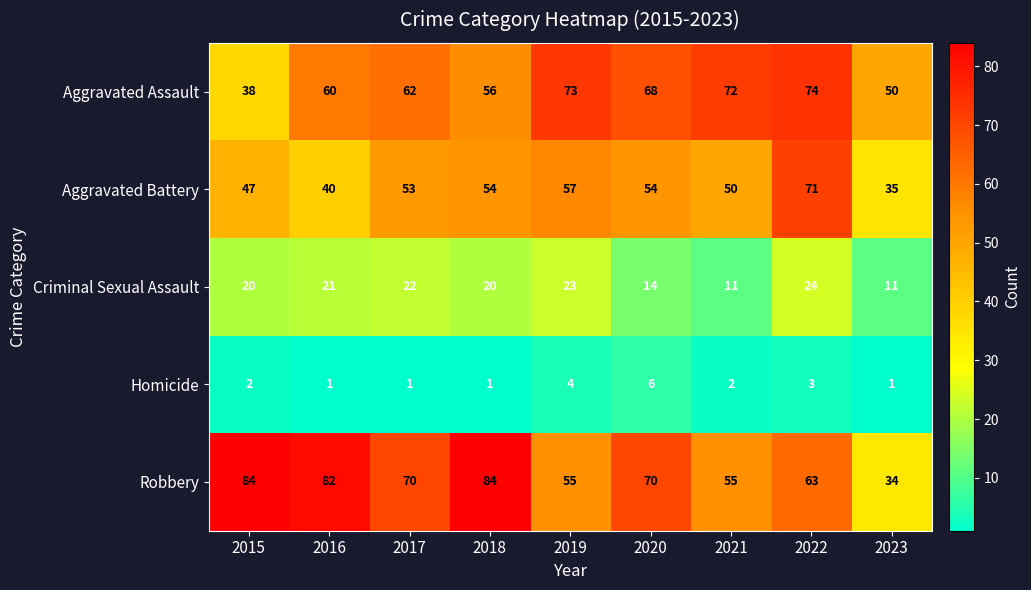

Rank the series by their maximum value, from lowest to highest.

Homicide, Criminal Sexual Assault, Aggravated Battery, Aggravated Assault, Robbery